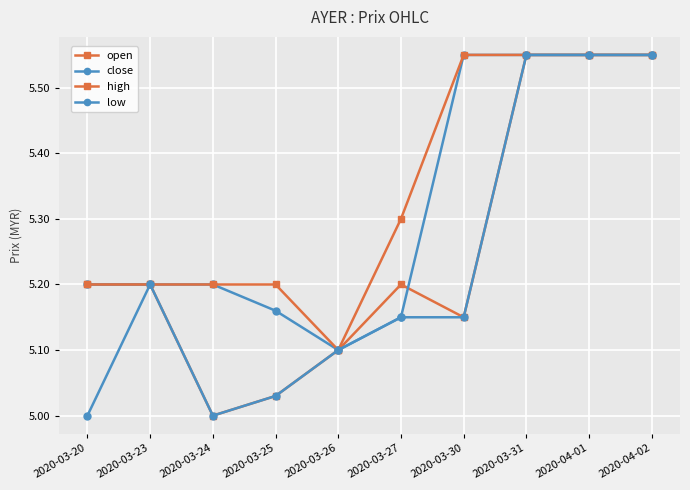

Is it true that close equals 5.5 at 2020-03-30?

True